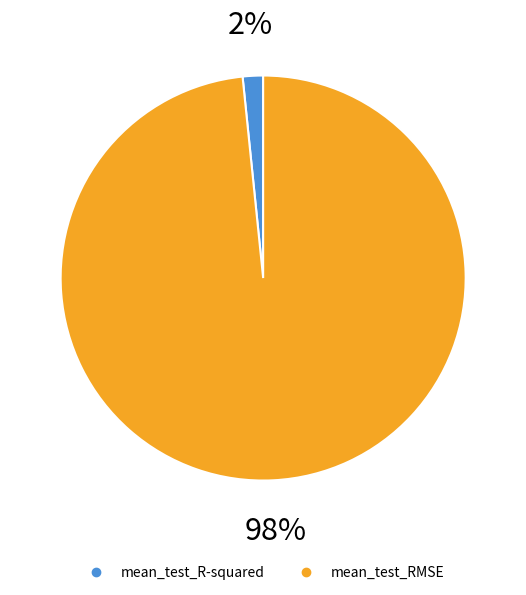

Rank the categories by value from highest to lowest.

mean_test_RMSE, mean_test_R-squared